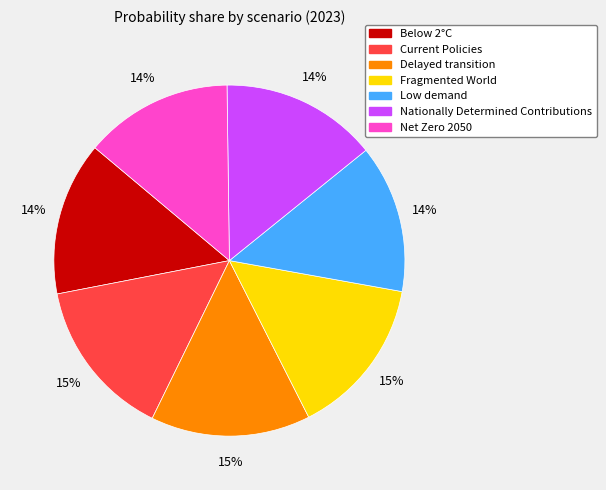

Is it true that Current Policies is 29% of the pie?

False